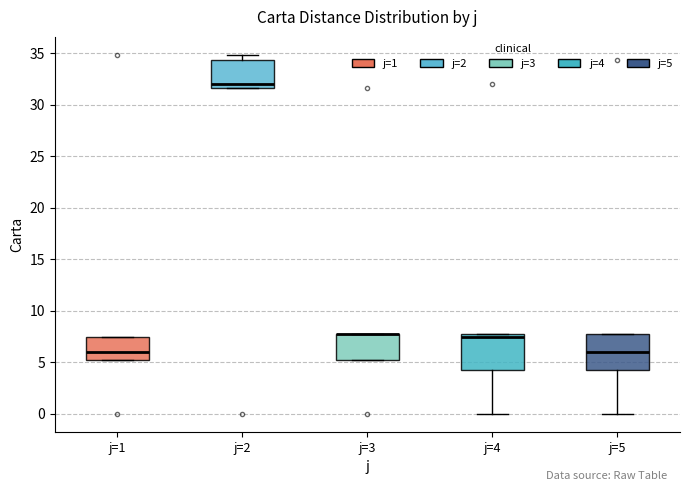

Reading left to right, transcribe this box plot: for each box, give where its median line is, the range the box spans, and where its two whiskers end, as read against the y-axis. The values are not printed on the chart, so give them approximately, as read against the axis.

j=1: median 6.0, box 5.5 to 7.5, whiskers 5.5 to 7.5
j=2: median 32.0, box 31.5 to 34.5, whiskers 31.5 to 35.0
j=3: median 7.5 (drawn on the box's upper edge), box 5.5 to 7.5, whiskers 5.5 to 7.5
j=4: median 7.5 (just below the box's upper edge), box 4.5 to 7.5, whiskers 0.0 to 7.5
j=5: median 6.0, box 4.5 to 7.5, whiskers 0.0 to 7.5